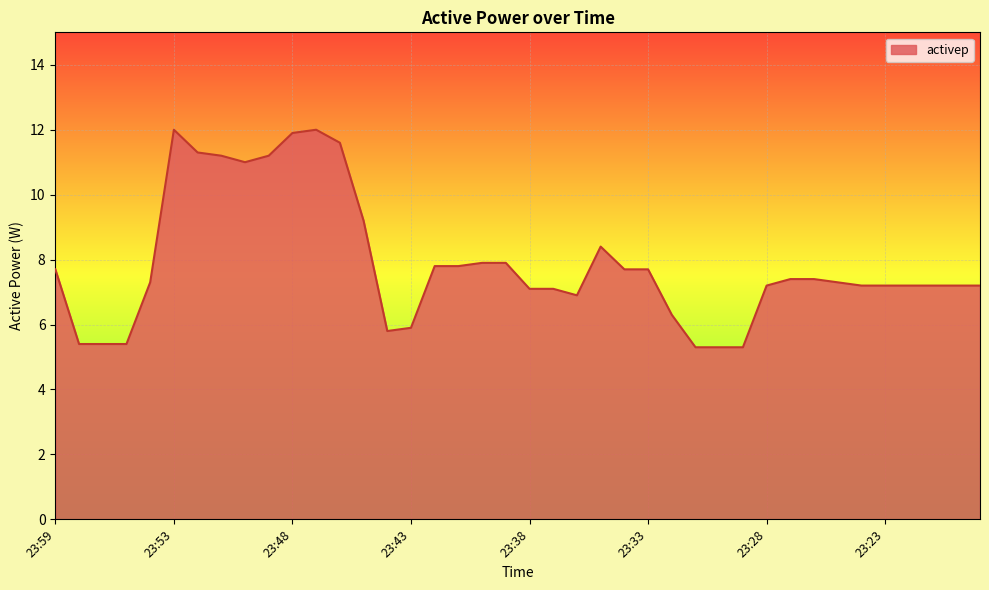

What is the maximum value shown in the chart?

12.0